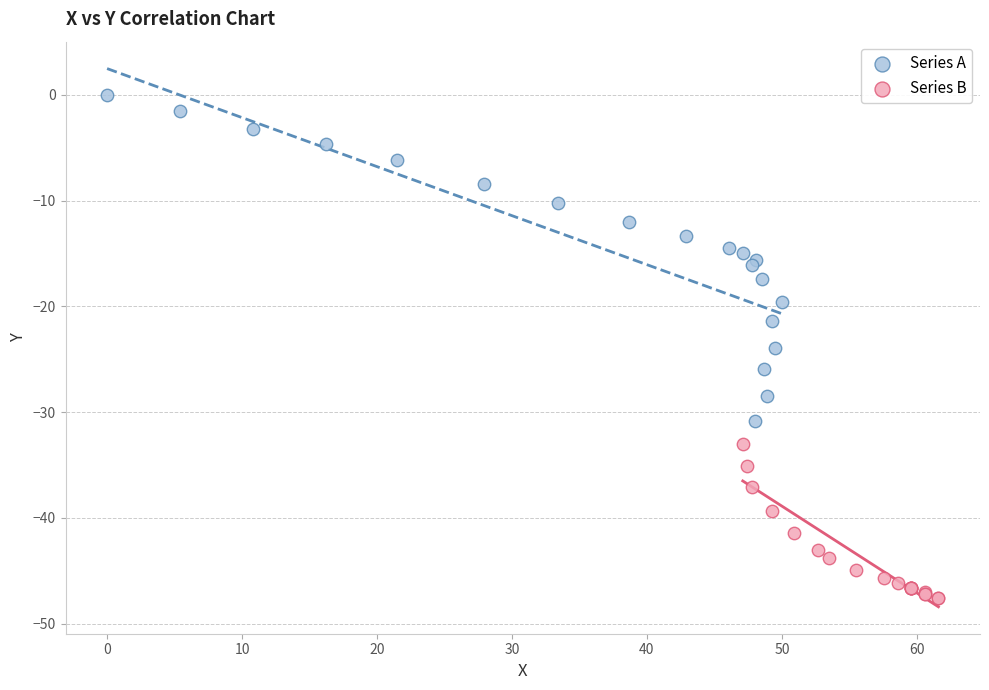

Which series contains the highest Y value?

Series A